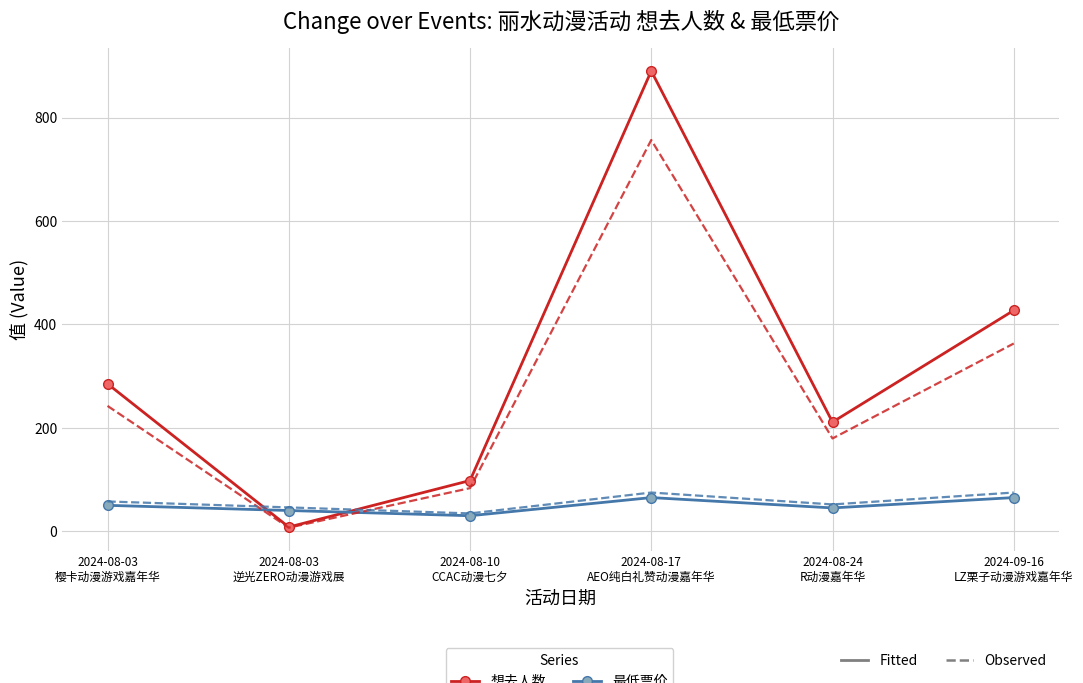

What is the maximum value shown in the chart?

890.0